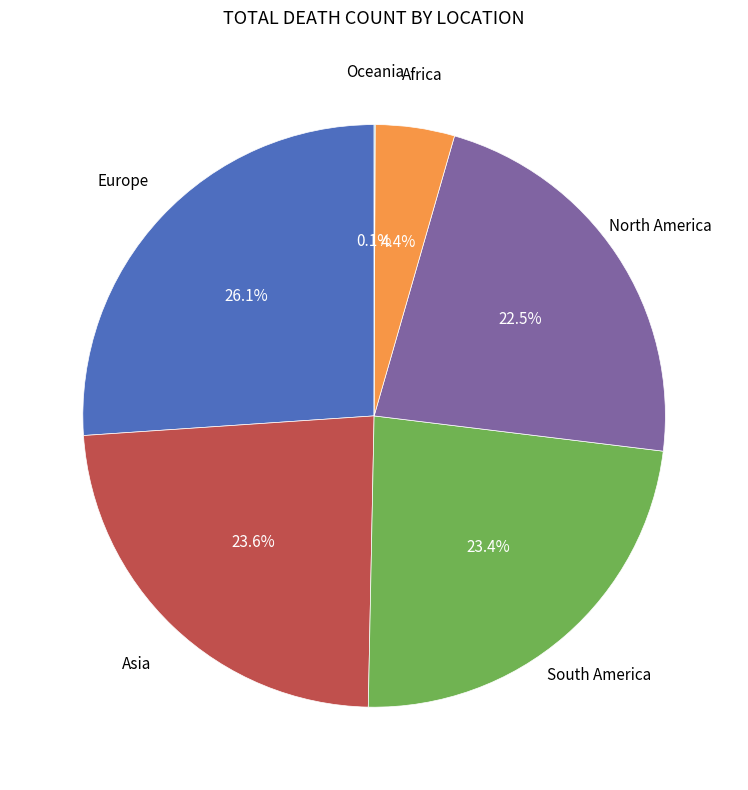

To the nearest percent, what is the difference between the largest and smallest slice percentages?

26%